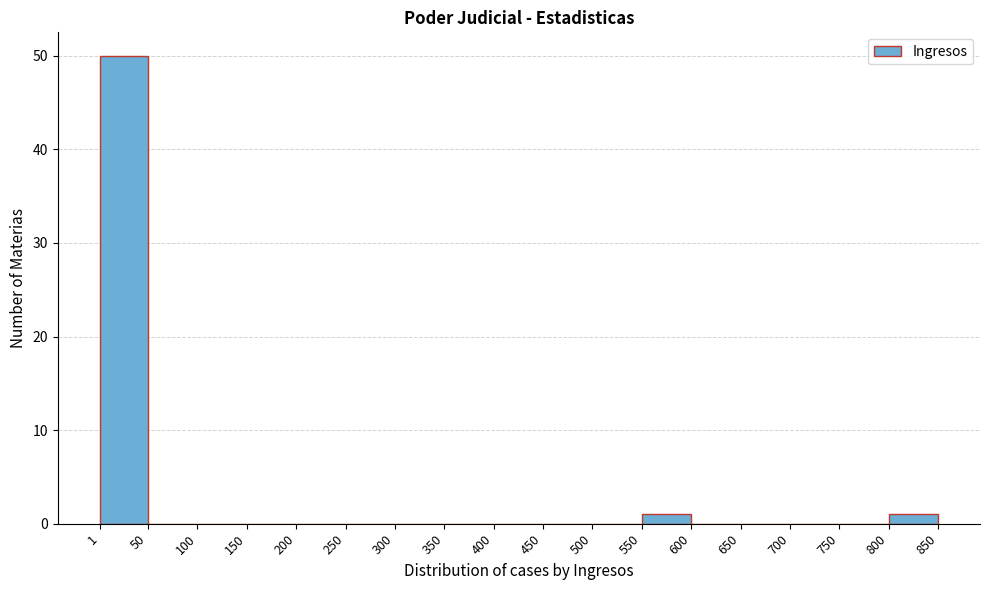

How tall is the bar that spans 800 to 850 on the x-axis? The values are not printed on the chart, so give them approximately, as read against the axis.

1